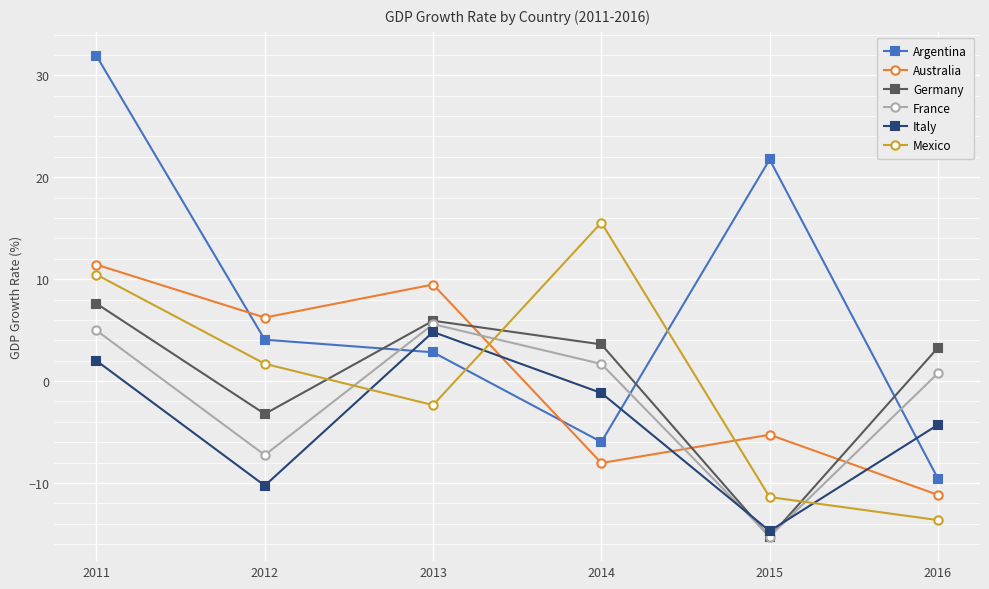

Rank the series at 2016 from lowest to highest value.

Mexico, Australia, Argentina, Italy, France, Germany